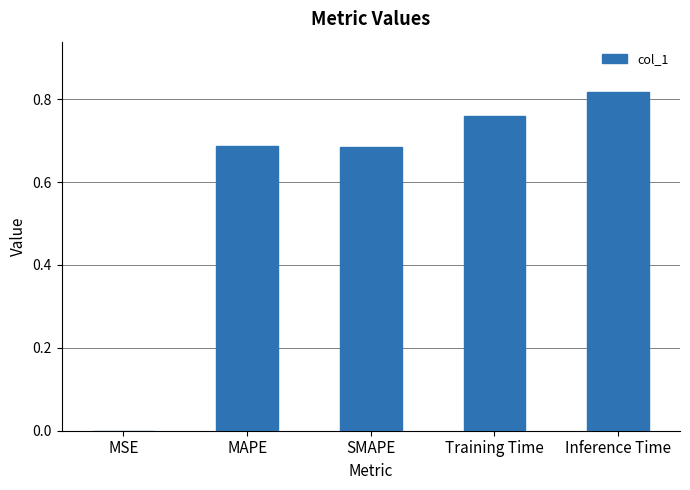

What is the sum of all values?

2.9